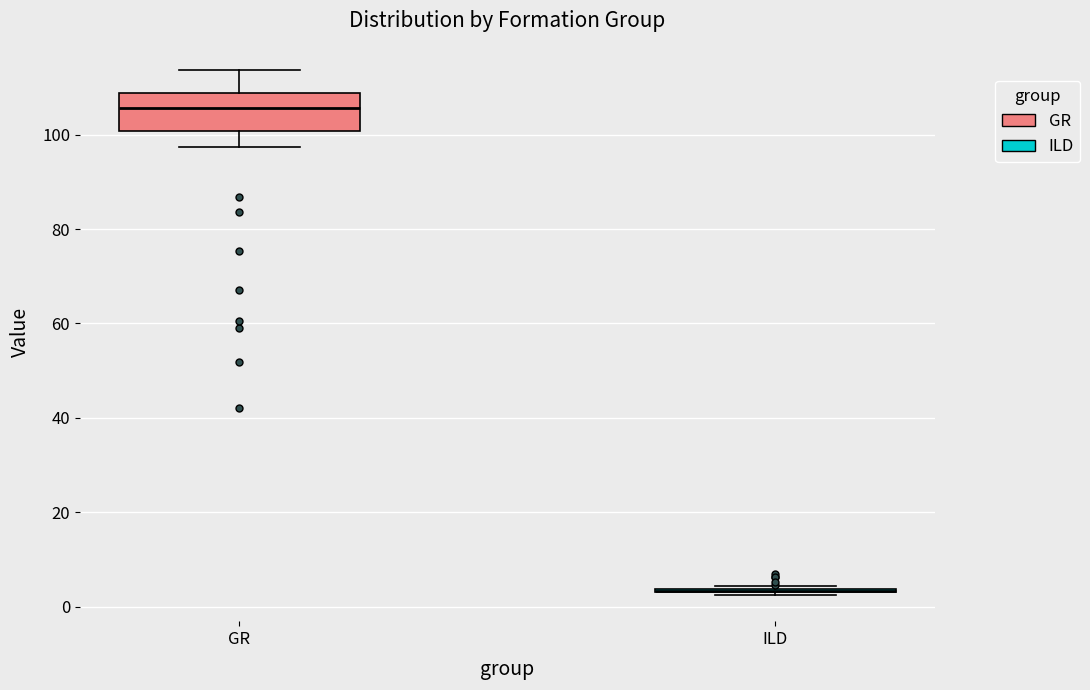

Reading left to right, transcribe this box plot: for each box, give where its median line is, the range the box spans, and where its two whiskers end, as read against the y-axis. The values are not printed on the chart, so give them approximately, as read against the axis.

GR: median 106, box 100 to 108, whiskers 98 to 114
ILD: box collapsed to a line at 4, whiskers 2 to 4